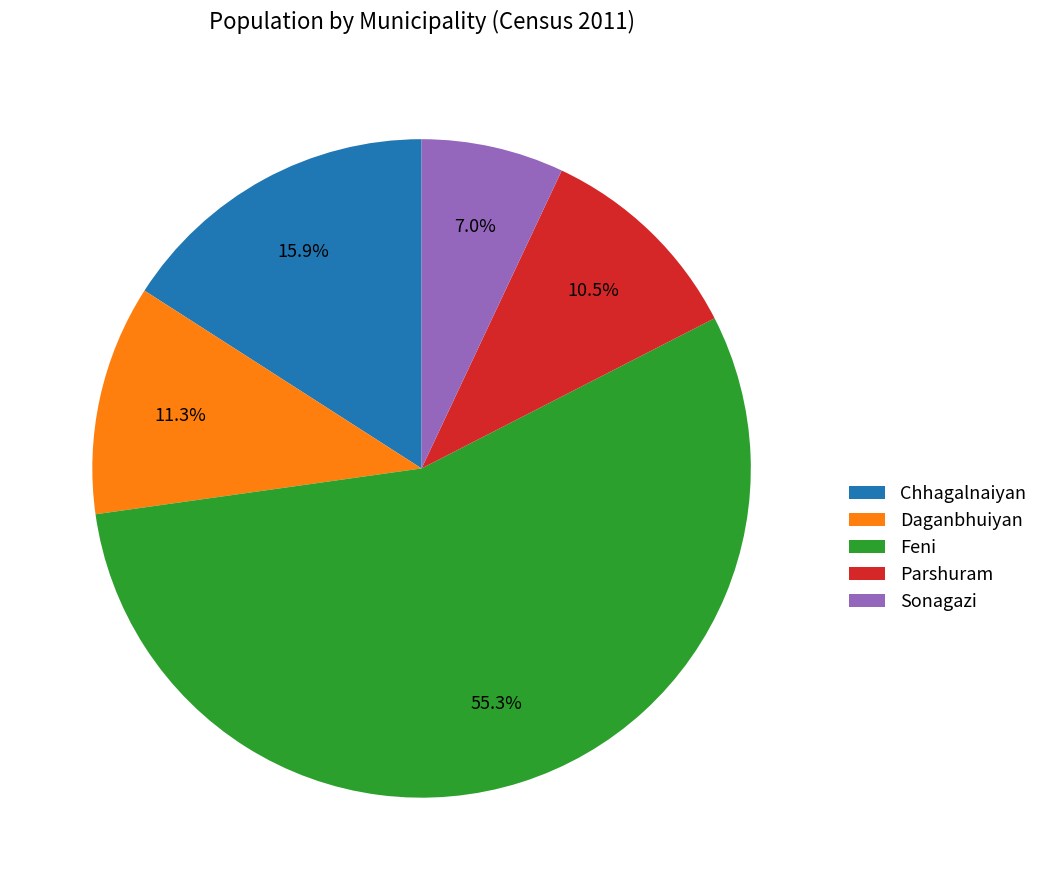

To the nearest percent, what is the difference between the Chhagalnaiyan and Parshuram slice percentages?

5%